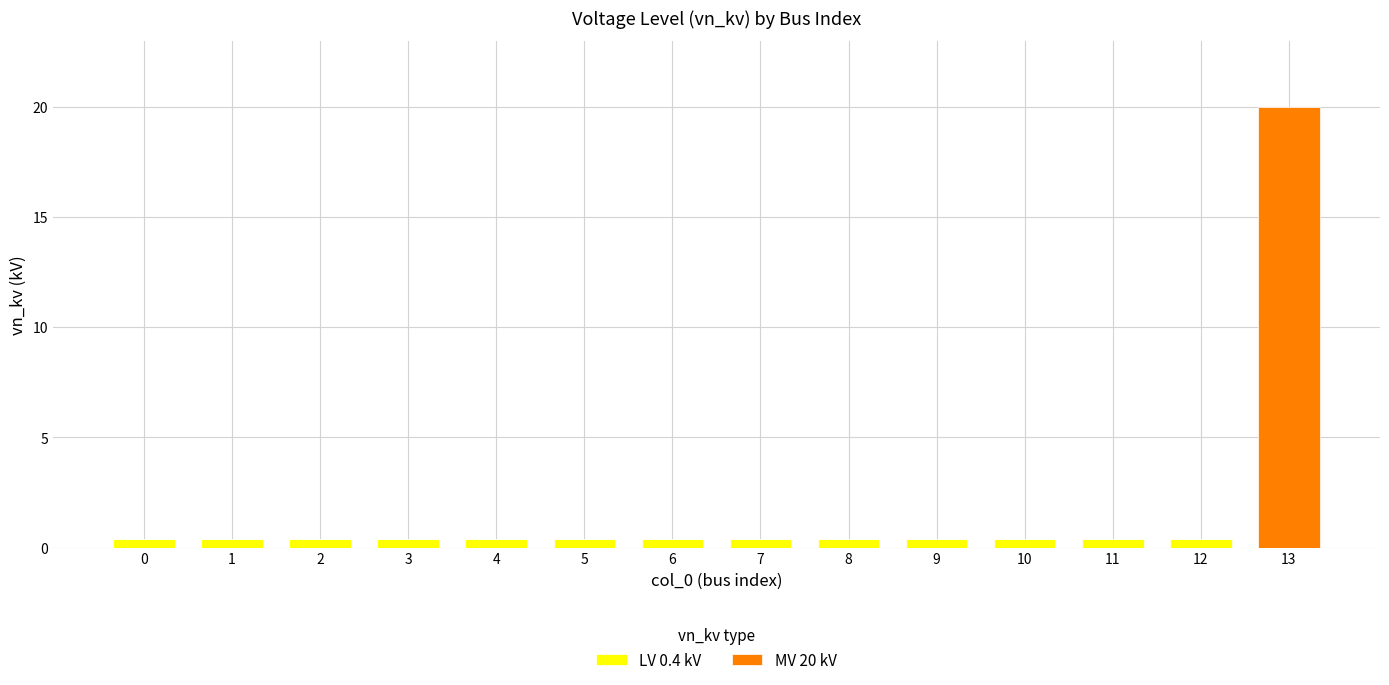

What are all the series names shown in the legend?

LV 0.4 kV, MV 20 kV